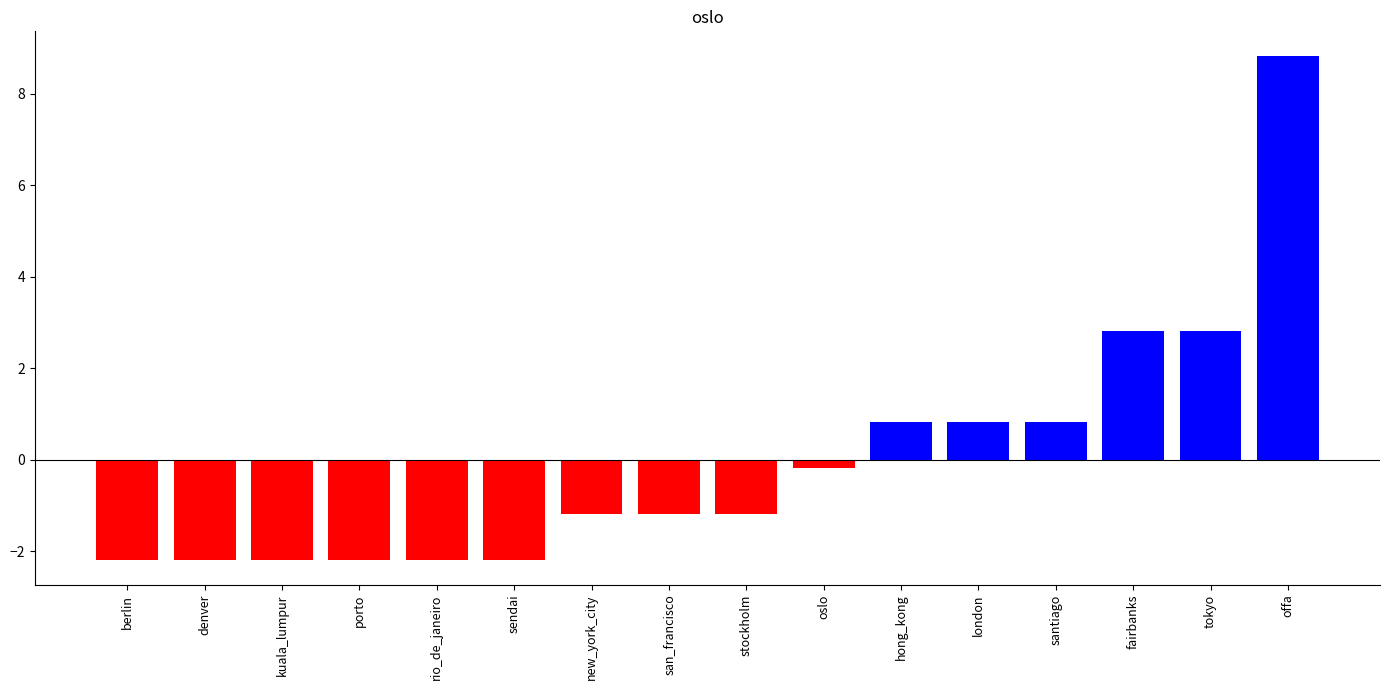

What is the minimum value shown in the chart?

-2.2